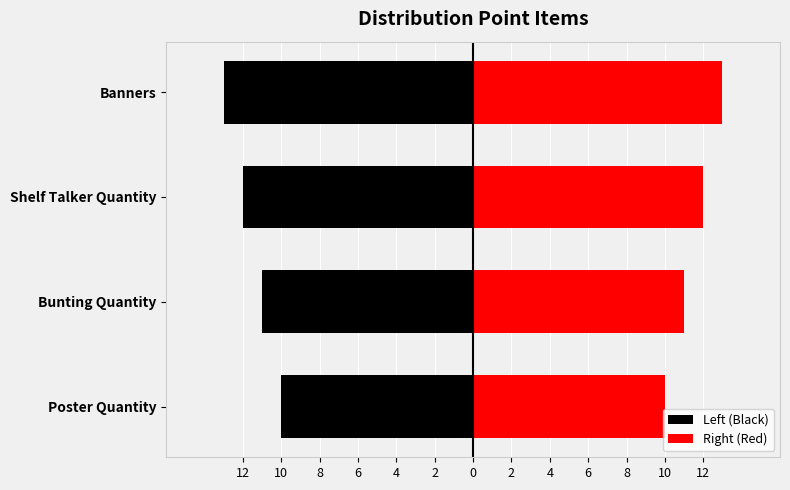

How many series are shown in this chart?

2